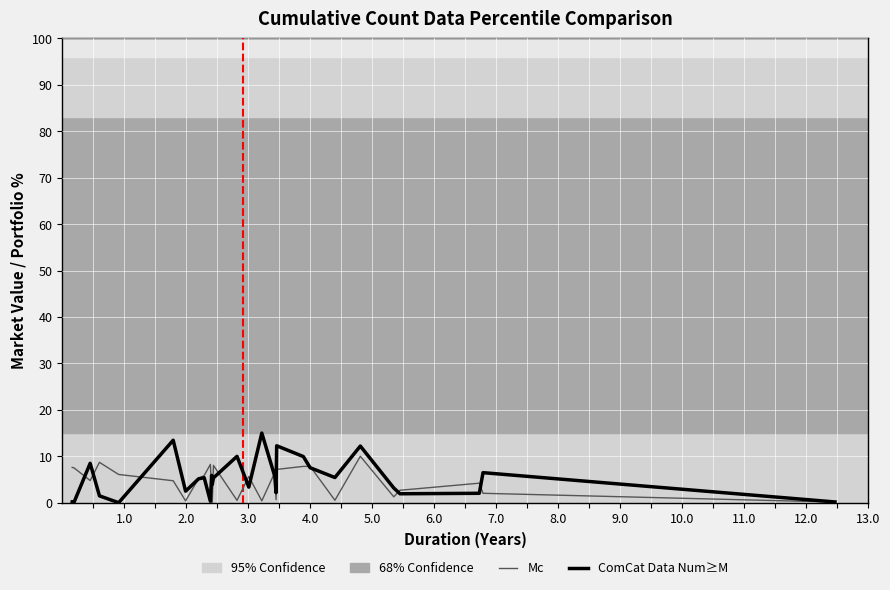

Which series has the largest range (max minus min)?

ComCat Data Num≥M